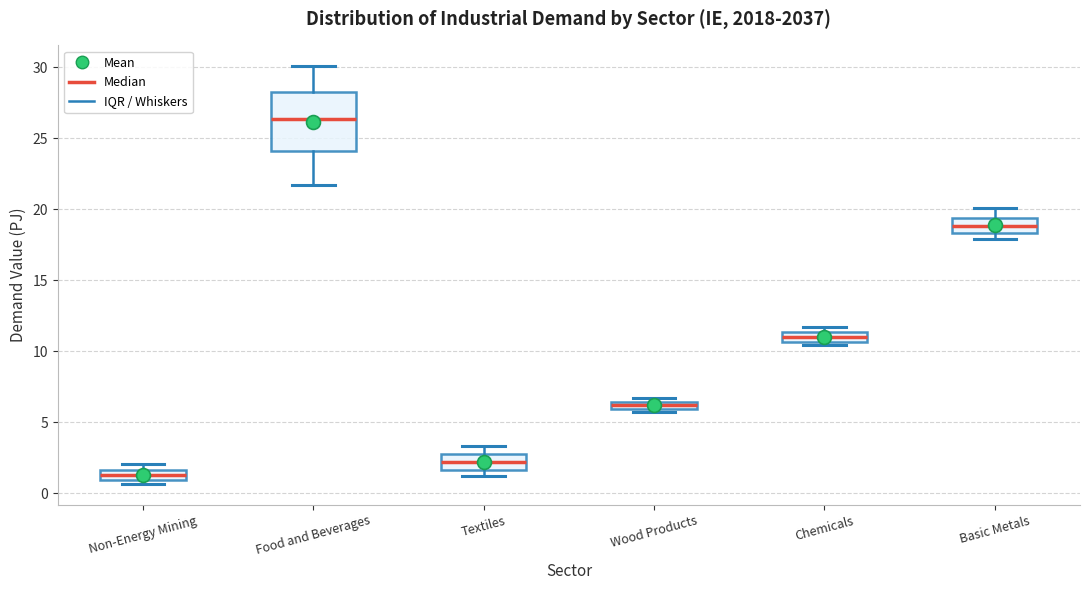

Comparing the boxes themselves (not the whiskers), which one is the tallest?

Food and Beverages